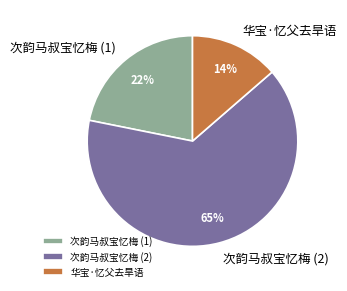

How many slices are in this pie chart?

3